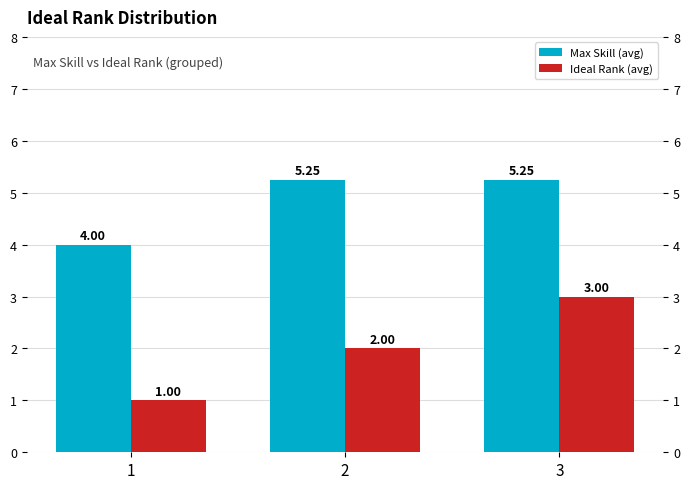

What is the smallest value displayed?

1.0